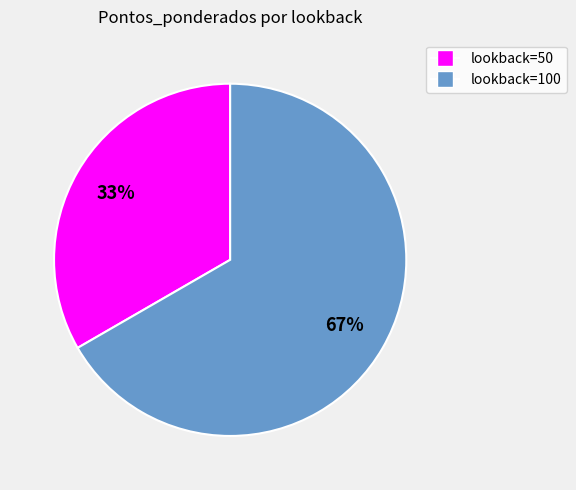

Is there a majority slice in this chart?

Yes